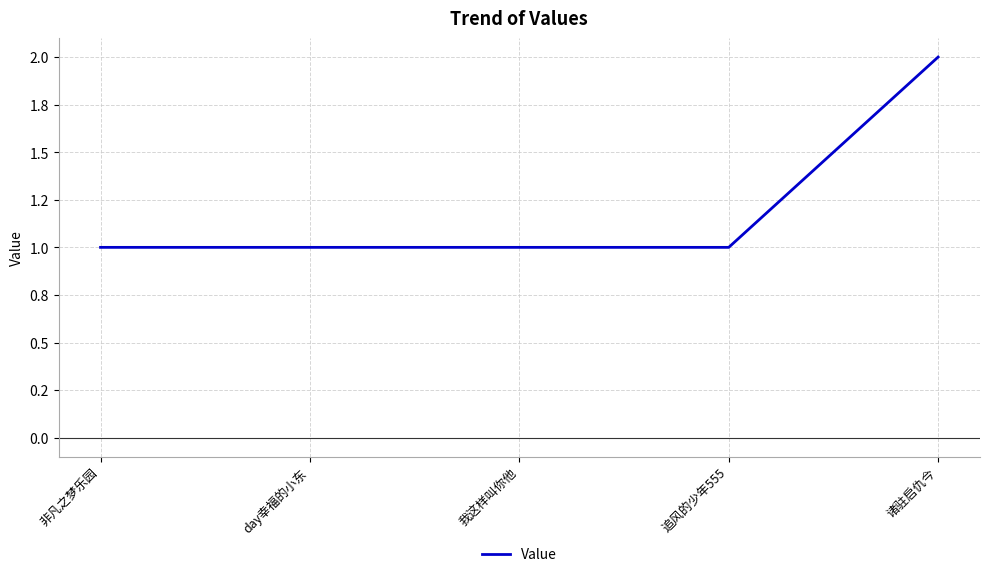

Is this an area chart (filled region under the line)?

No